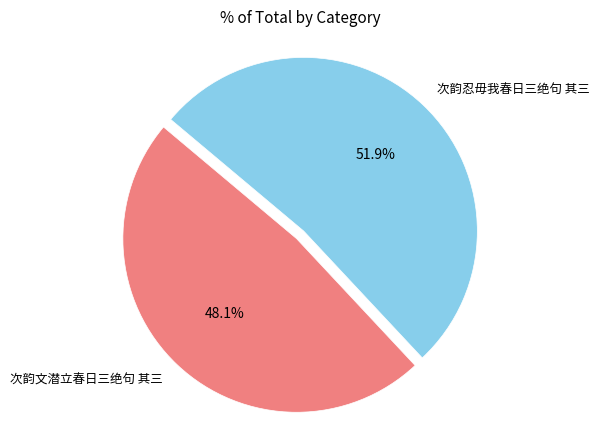

Approximately how many times larger is the value at 次韵文潜立春日三绝句 其三 compared to 次韵忍毋我春日三绝句 其三?

0.9